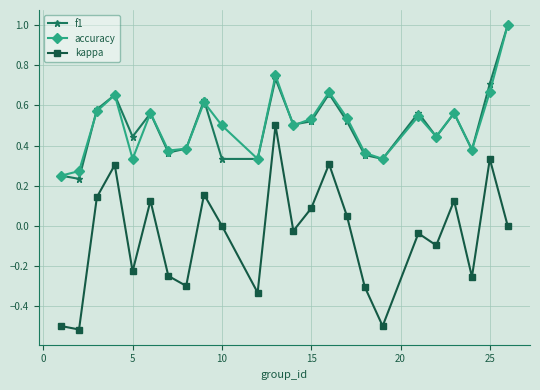

True or false: kappa and accuracy cross at least once.

False